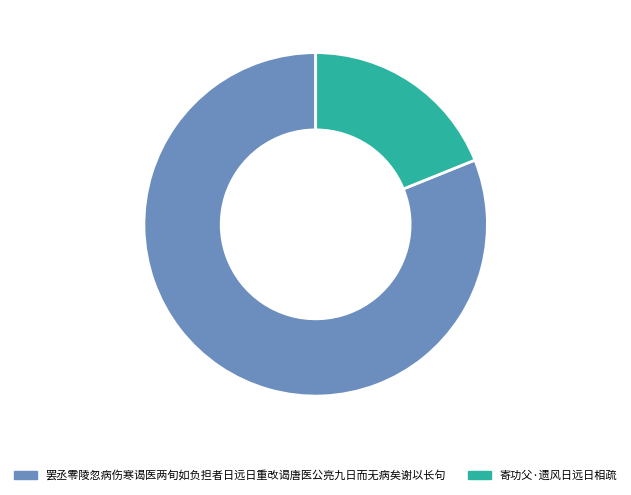

Which category has the smallest portion of the pie?

寄功父·遗风日远日相疏